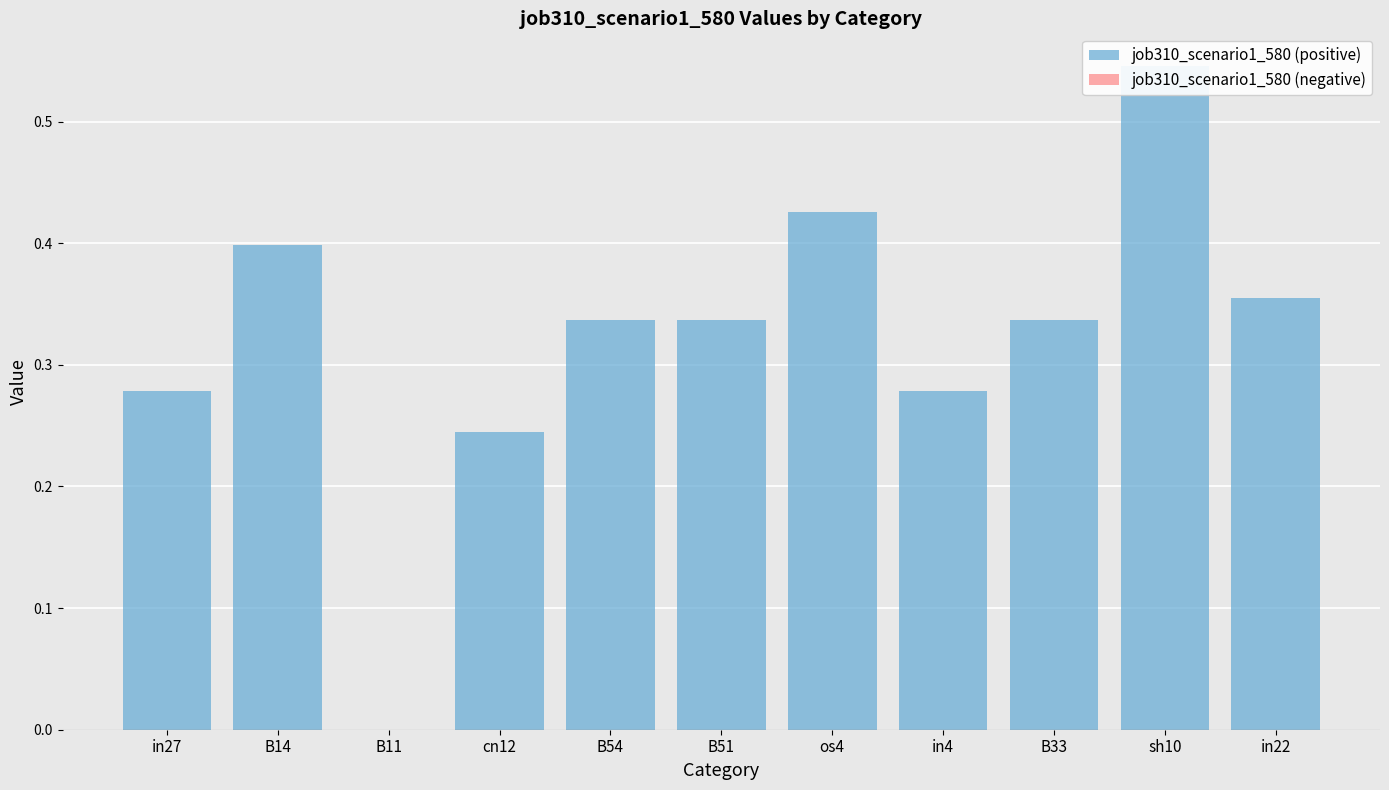

What is the label of the 11th bar from the left?

in22